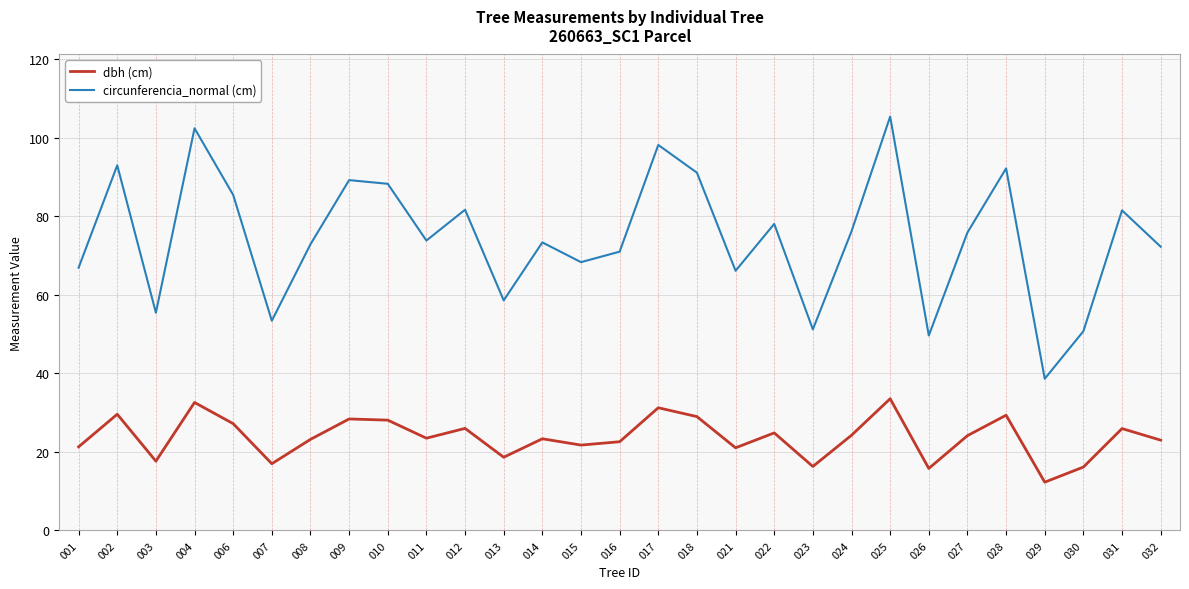

Which series has the largest range (max minus min)?

circunferencia_normal (cm)